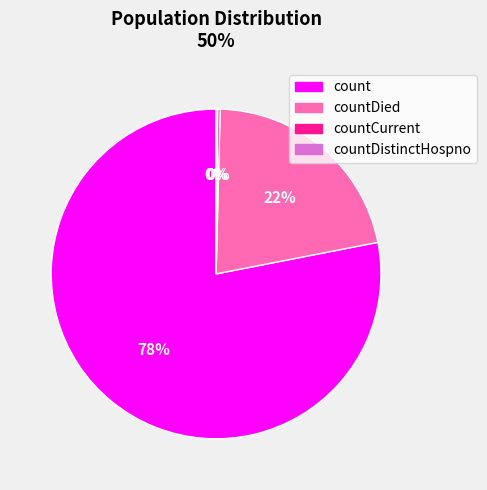

Combined, do count and countDied account for over 50%?

Yes